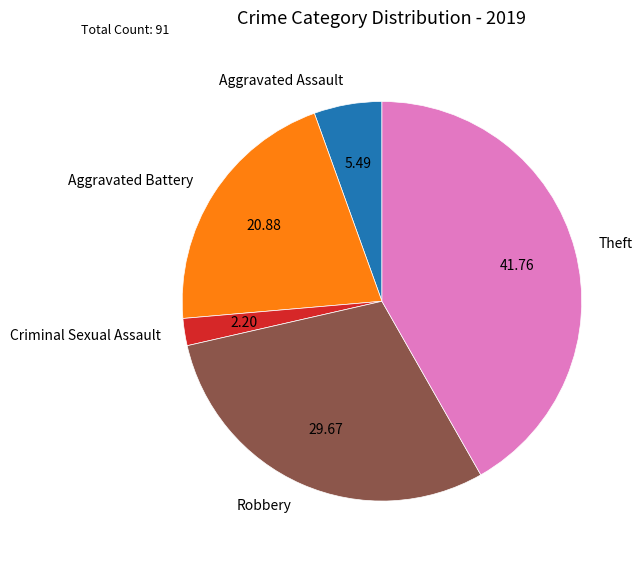

Is there any slice that represents more than half of the pie?

No